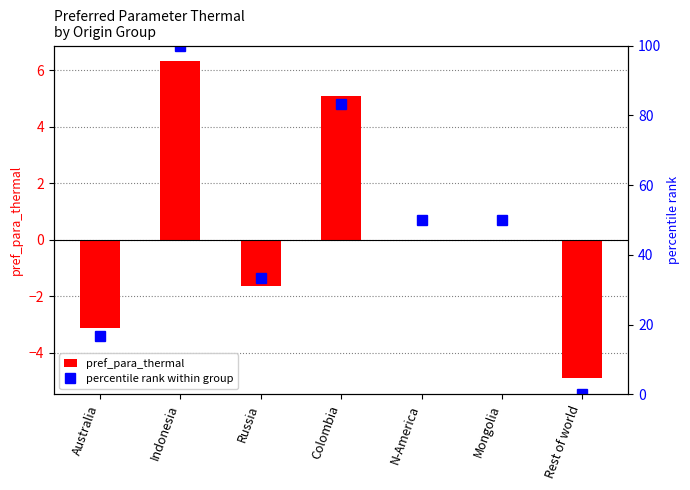

What is the spread (max minus min) of values at Colombia?

78.3